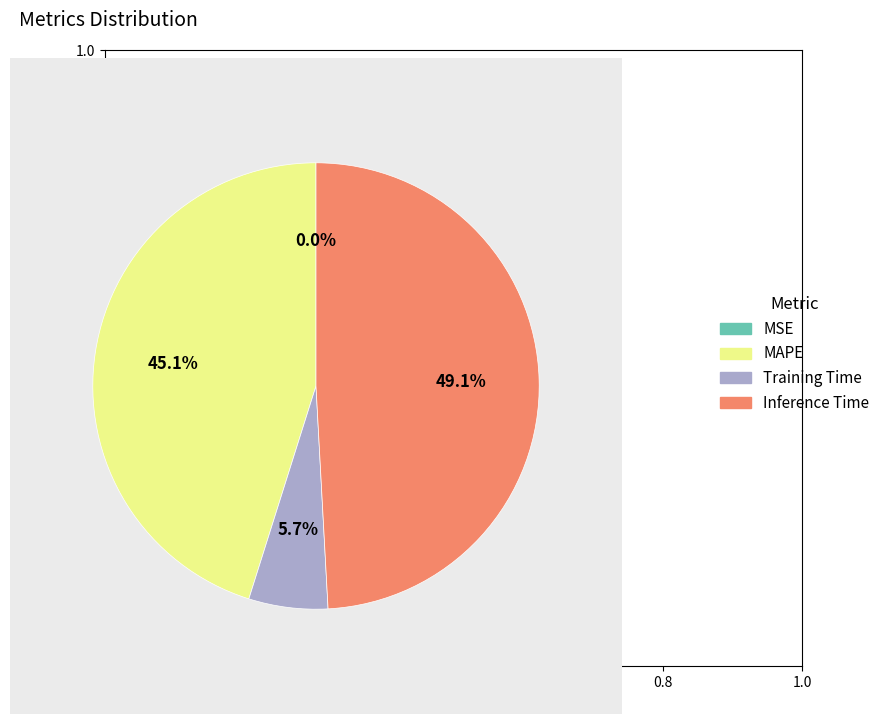

Is it true that Inference Time is 49% of the pie?

True